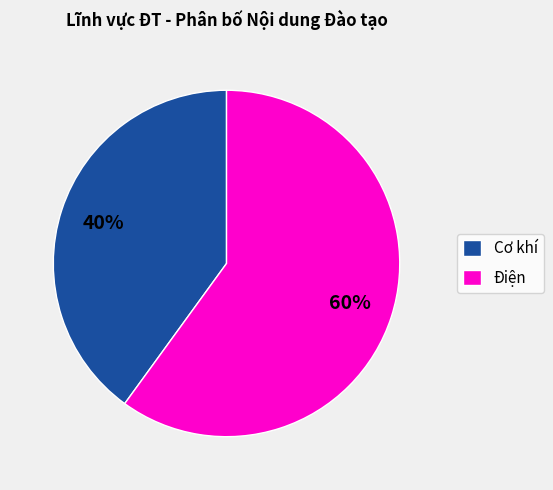

What is the ratio of the value at Điện to the value at Cơ khí?

1.5